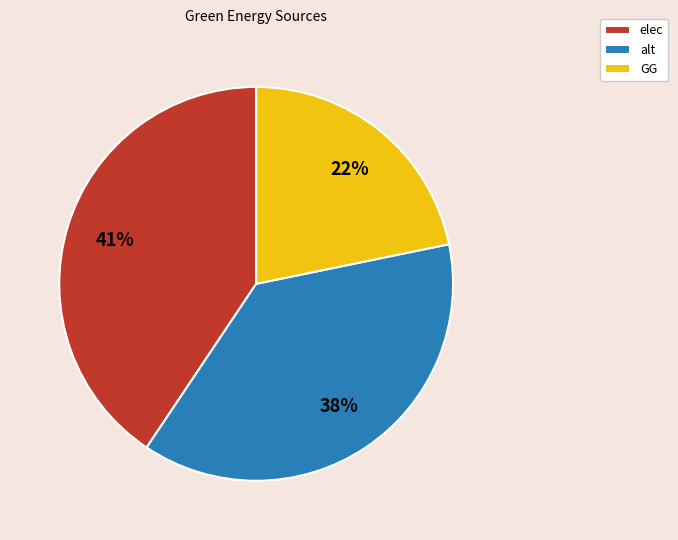

To the nearest percent, what percentage of the pie is elec?

41%